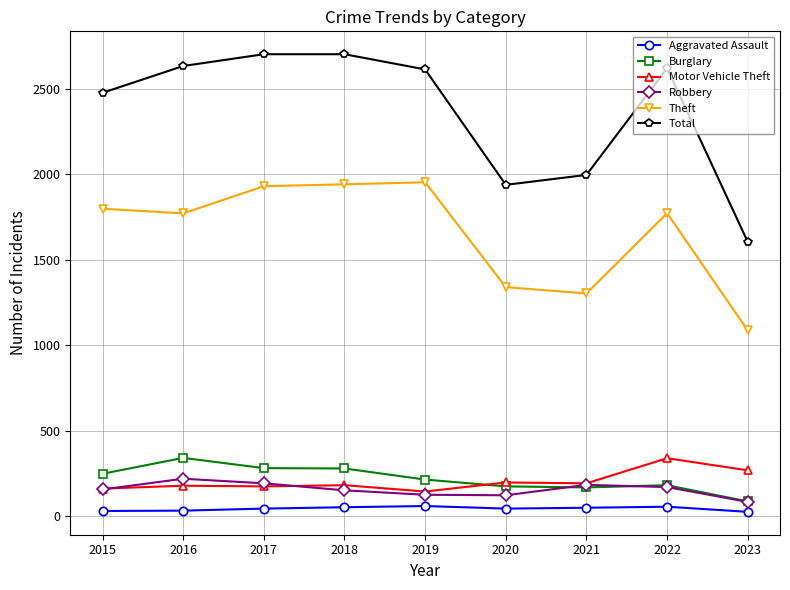

True or false: Motor Vehicle Theft has a value of 338 at 2022.

True